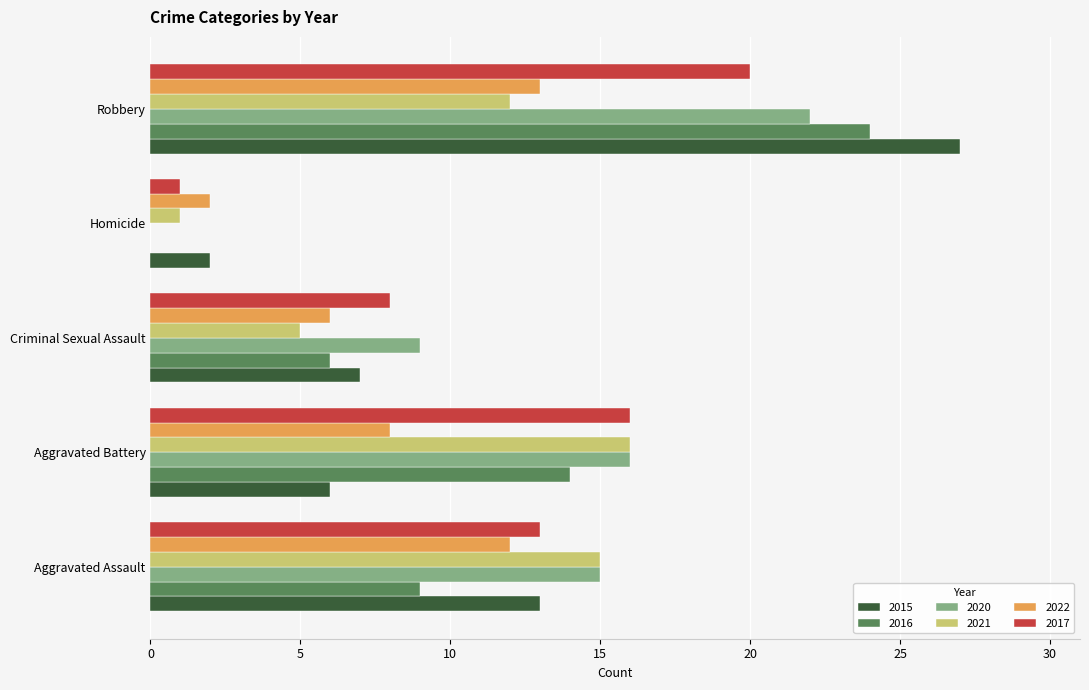

What is the maximum value shown in the chart?

27